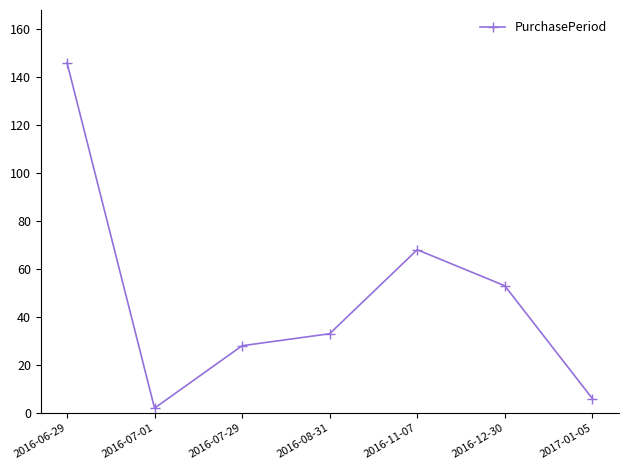

Where is the first local minimum?

2016-07-01